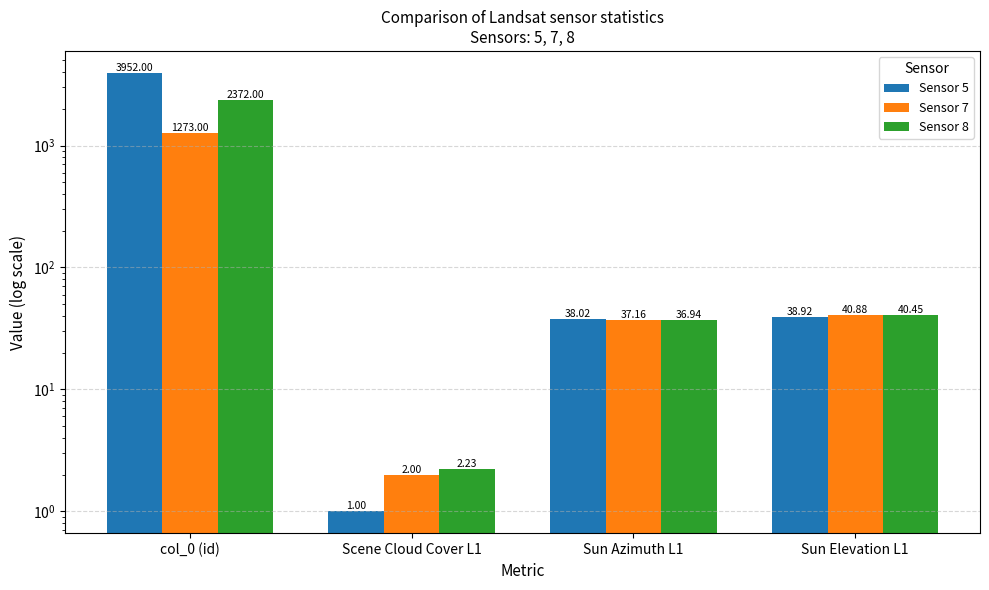

What are all the series names shown in the legend?

Sensor 5, Sensor 7, Sensor 8